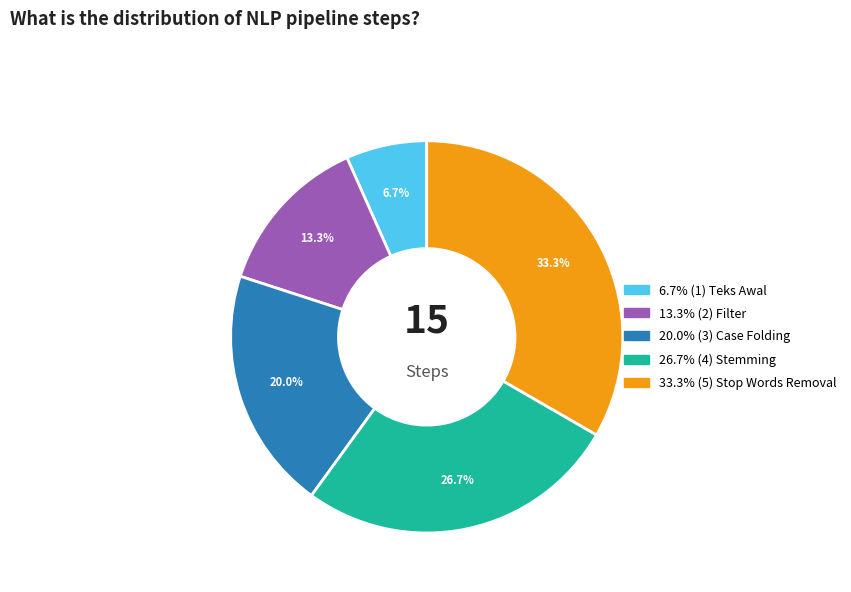

Does any single category account for the majority?

No